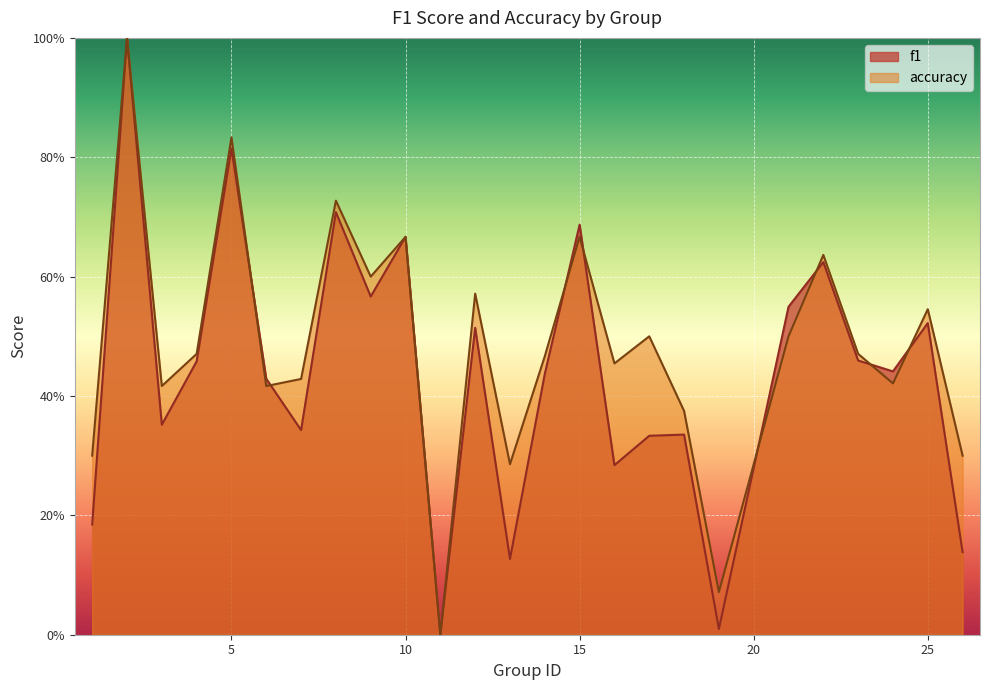

How many lines are shown in the chart?

2